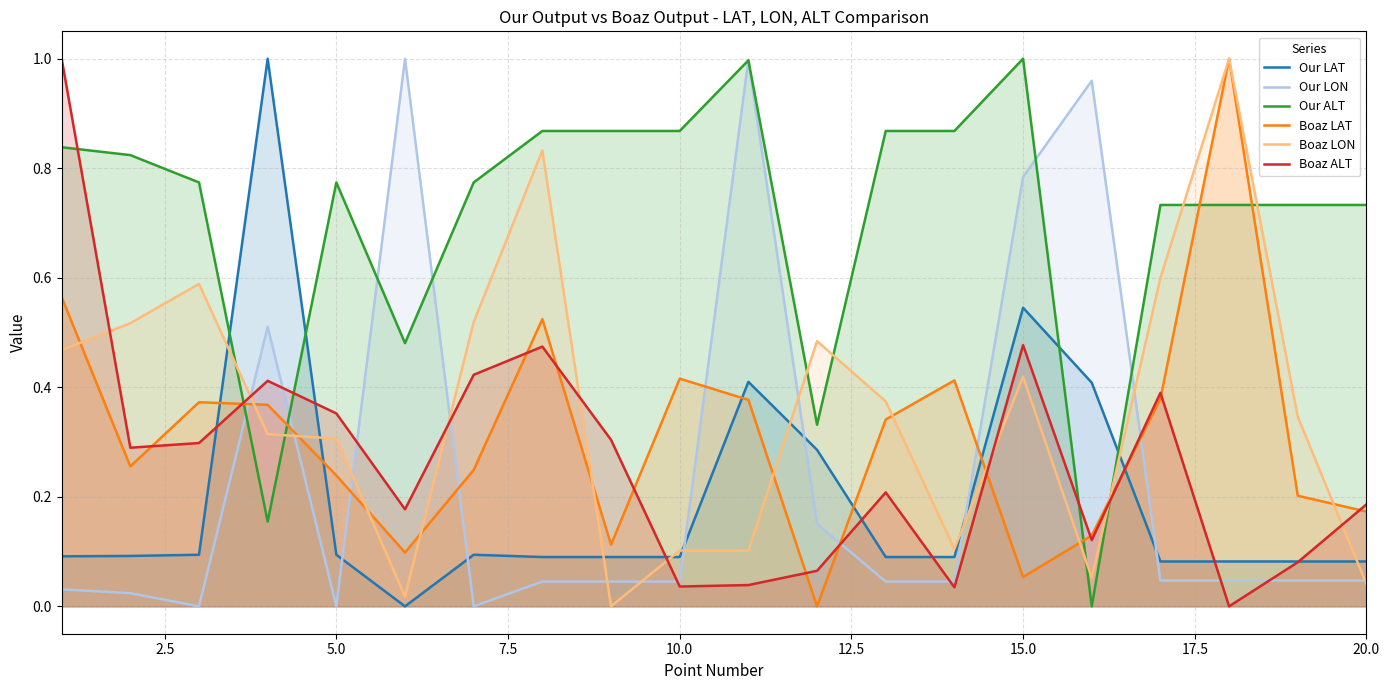

How many times do Boaz ALT and Our ALT cross each other?

5